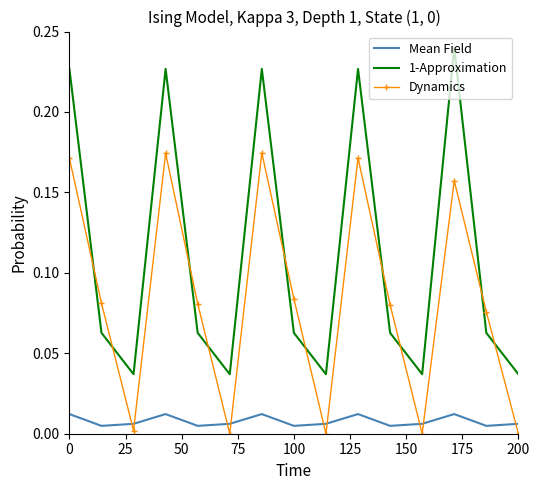

How many interior local valleys does the 1-Approximation series have?

4